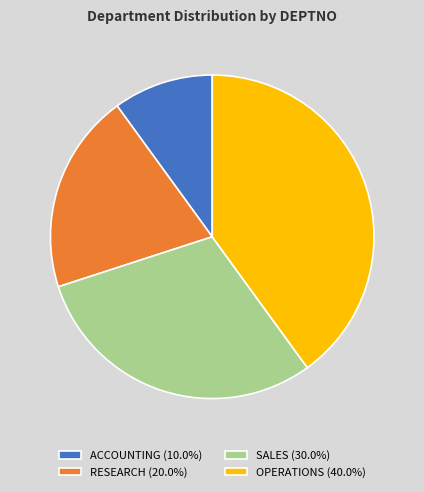

How many slices are in this pie chart?

4